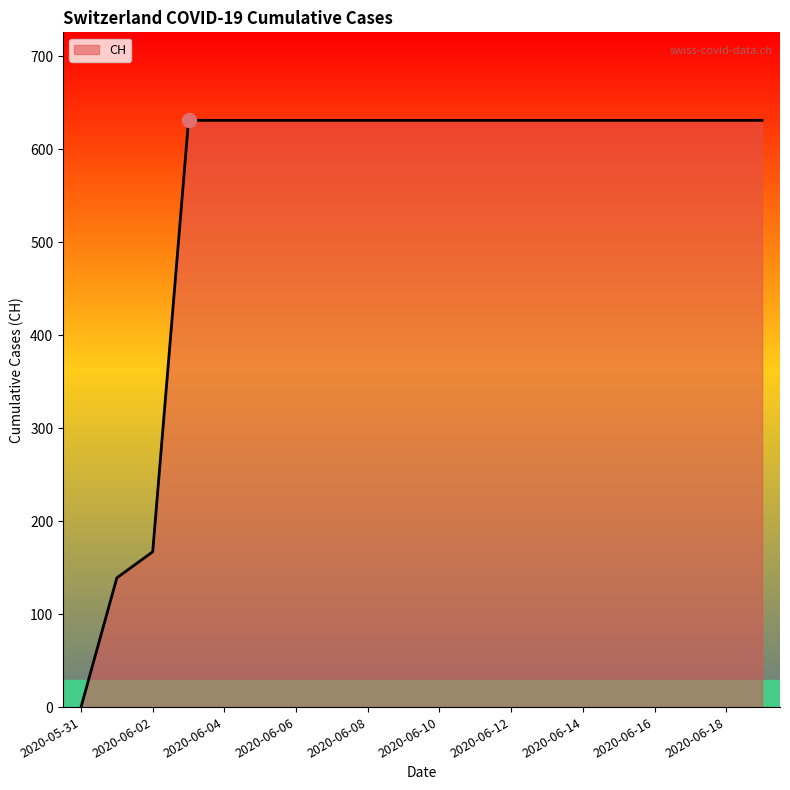

What is the average value?

552